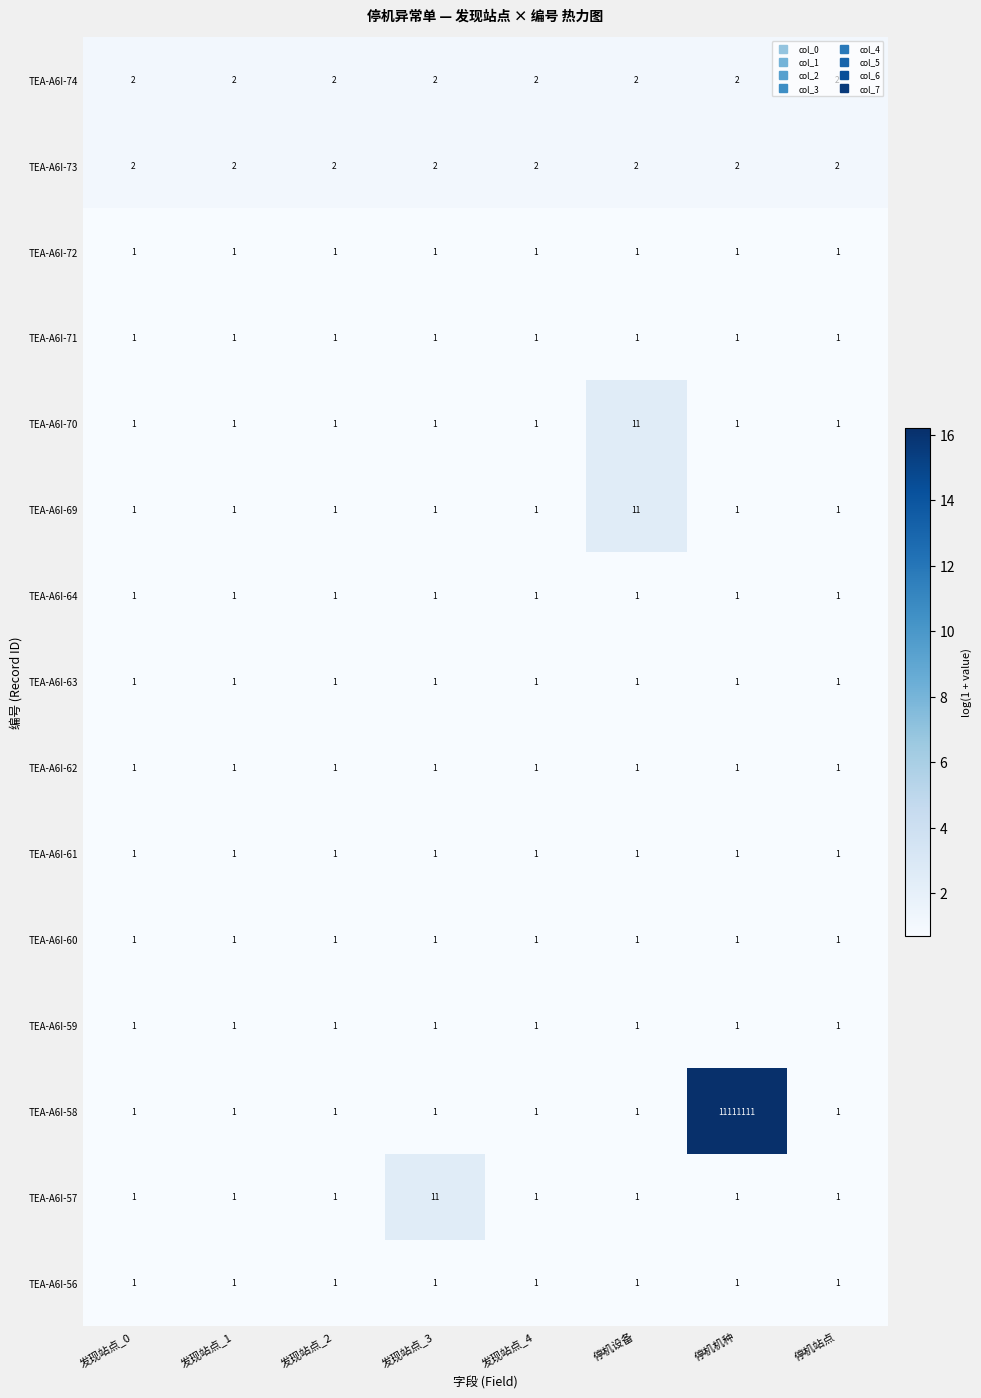

What is the difference between the highest and lowest values at 发现站点_3?

10